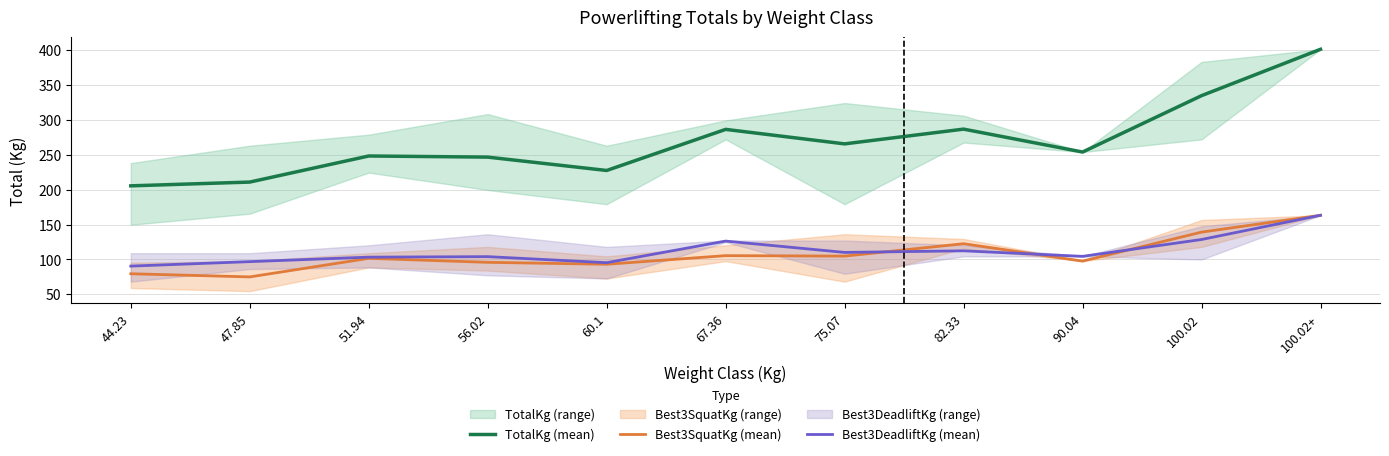

True or false: TotalKg (mean) and Best3SquatKg (mean) cross at least once.

False